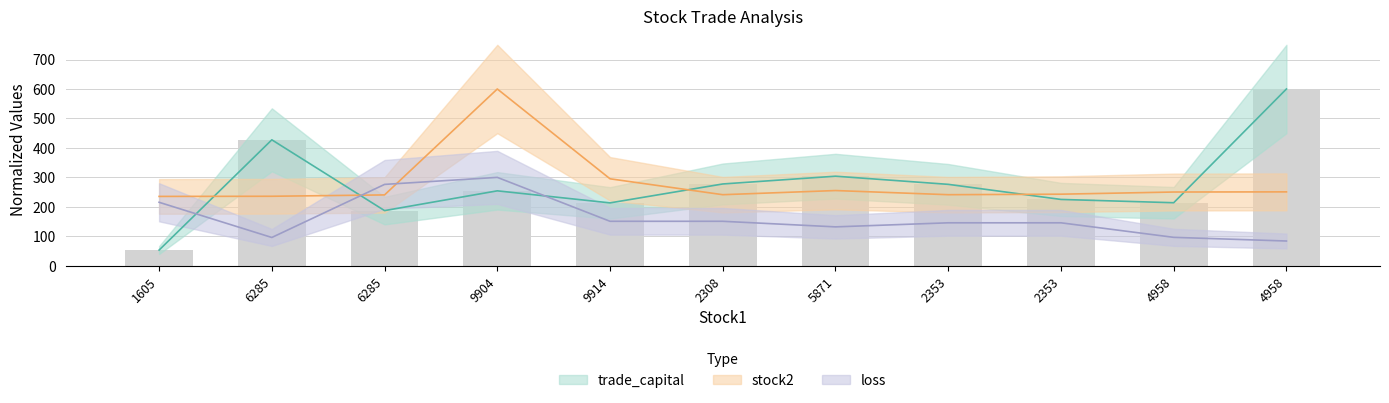

Rank the series at 1605 from lowest to highest value.

trade_capital, loss, stock2